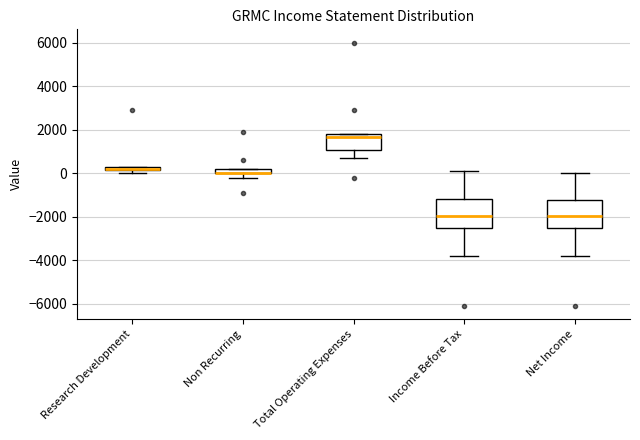

Where does the lower whisker of the box for Income Before Tax end on the y-axis? The values are not printed on the chart, so give them approximately, as read against the axis.

-3800